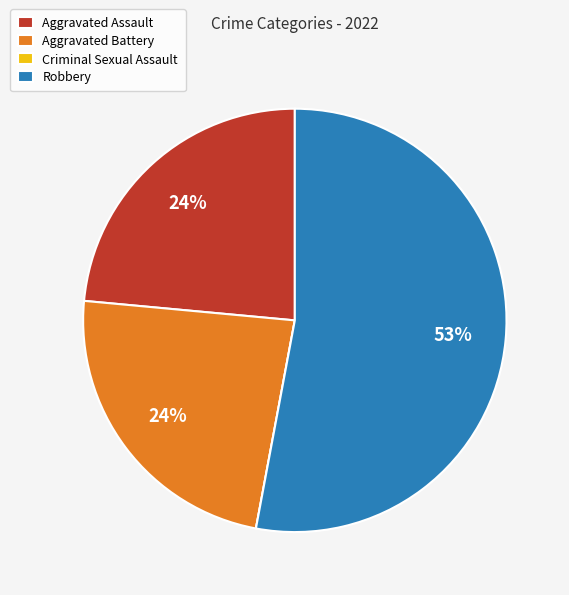

To the nearest percent, what is the difference between the Aggravated Battery and Robbery slice percentages?

29%